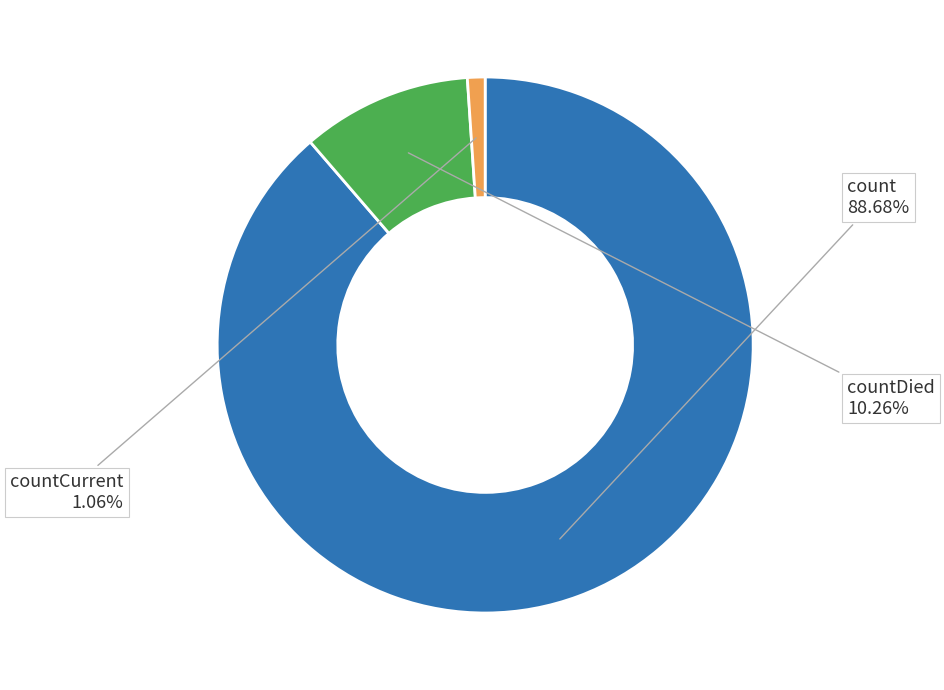

Is there a majority slice in this chart?

Yes